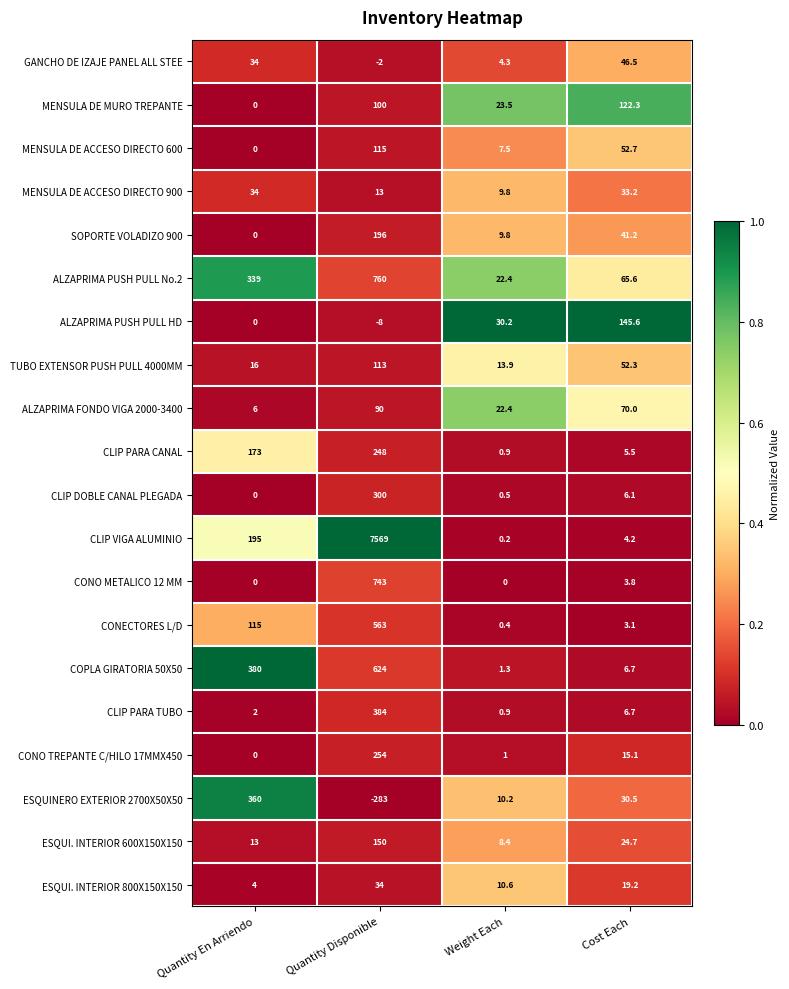

What is the difference between the maximum and minimum values in the ESQUI. INTERIOR 600X150X150 series?

141.6